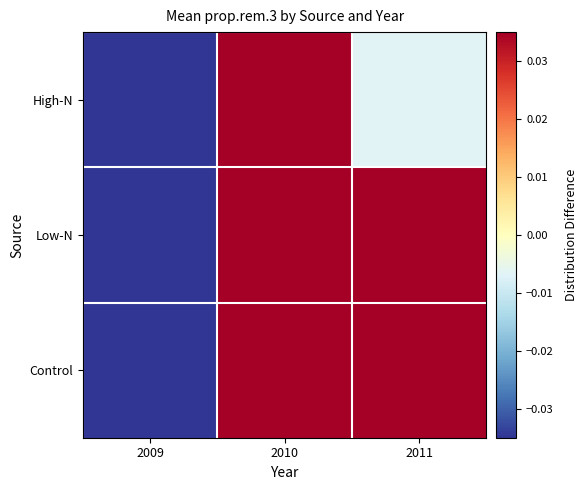

Reading right to left, extract all data points from this chart.

High-N: 2011=-0.0	2010=0.1	2009=-0.1
Low-N: 2011=0.1	2010=0.1	2009=-0.1
Control: 2011=0.1	2010=0.1	2009=-0.1